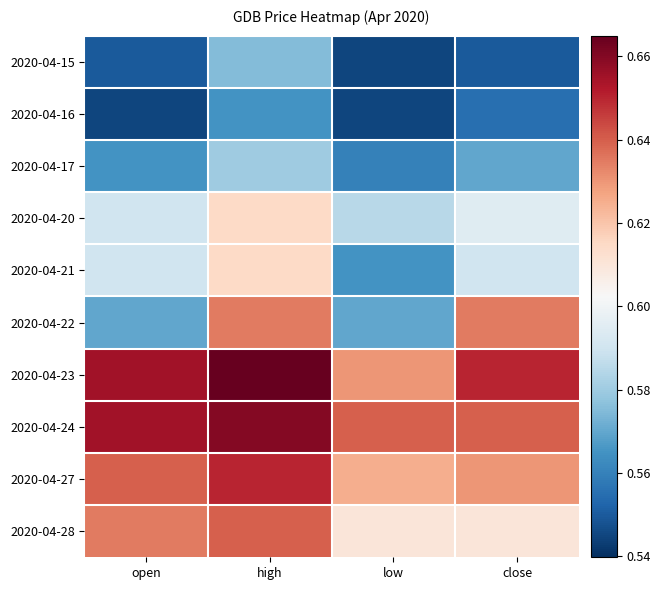

Which label corresponds to the smallest value in the chart?

low